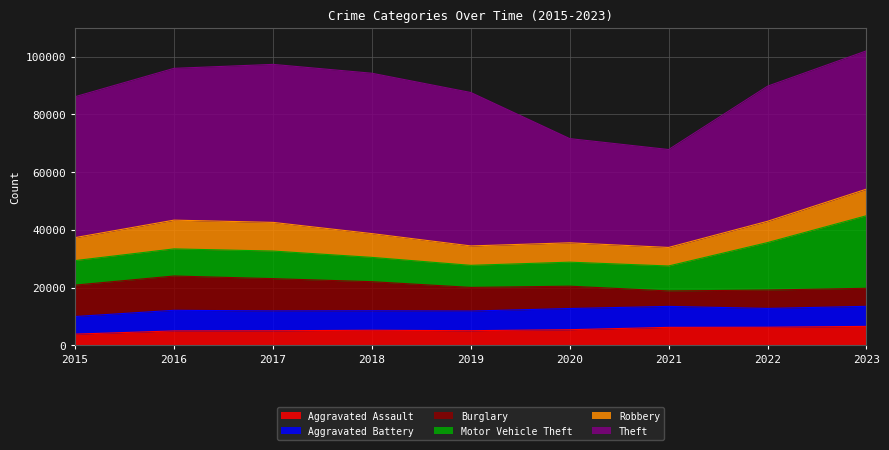

True or false: Motor Vehicle Theft and Aggravated Battery cross at least once.

False